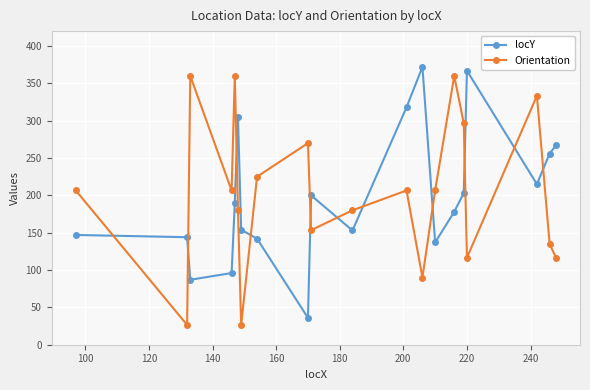

What is the difference between the maximum and minimum values in the locY series?

336.0